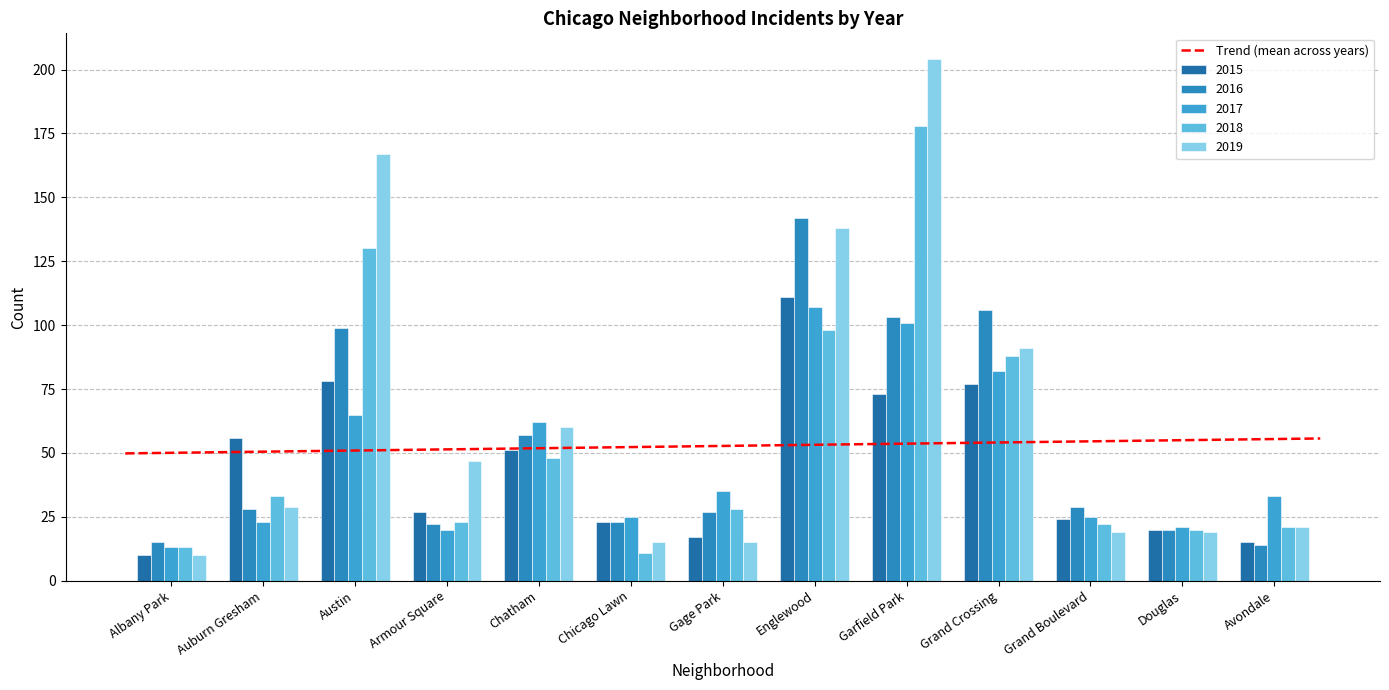

How many distinct data groups are displayed?

5